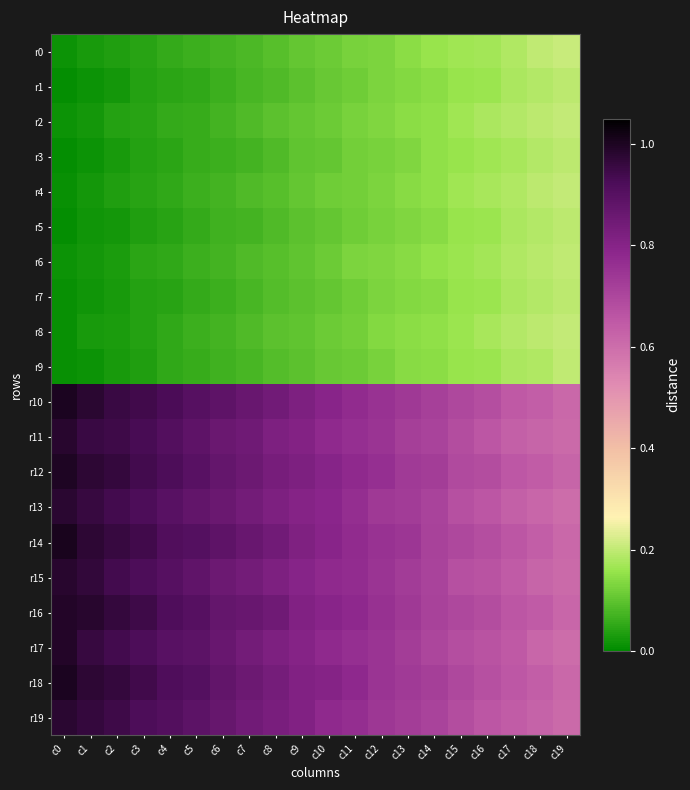

At which category is the sum across all series the highest?

c0